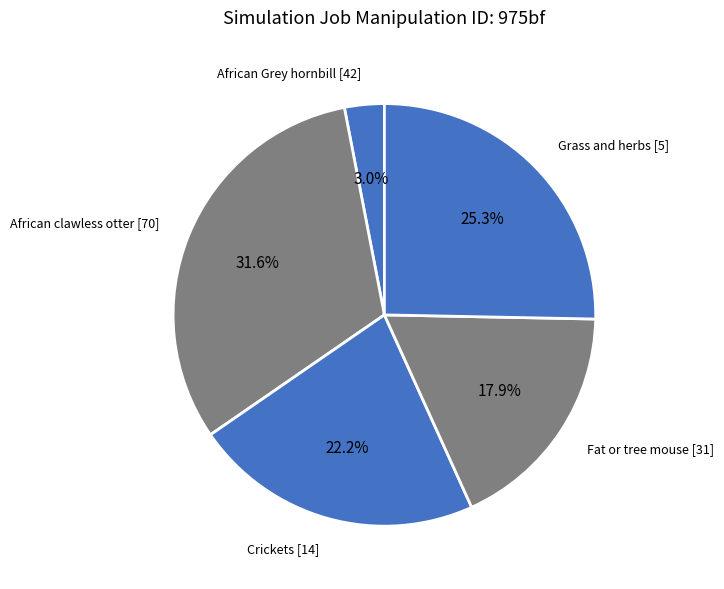

To the nearest percent, what portion does African clawless otter [70] represent?

32%